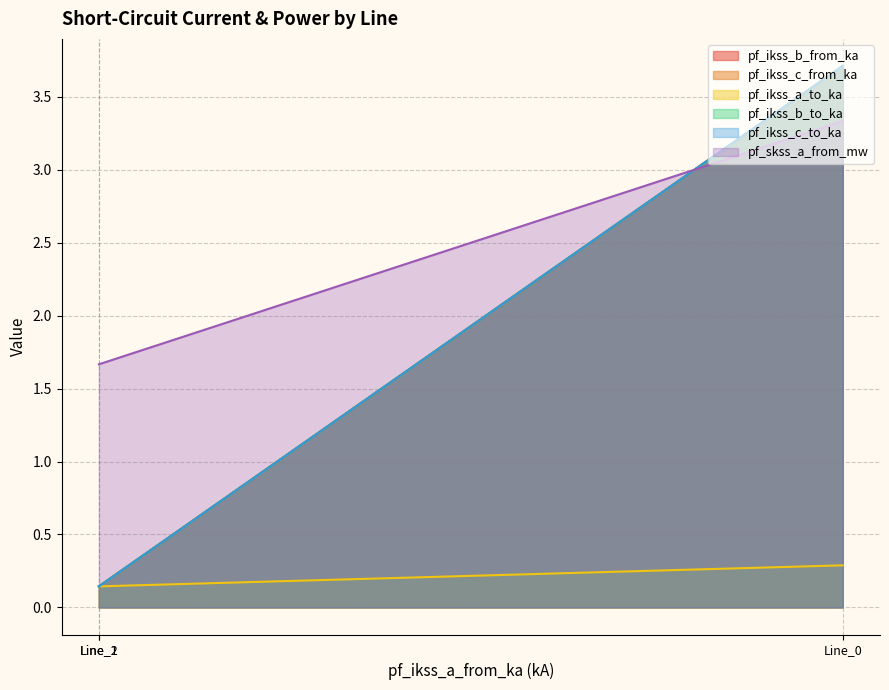

At how many categories does at least one series exceed 0?

3